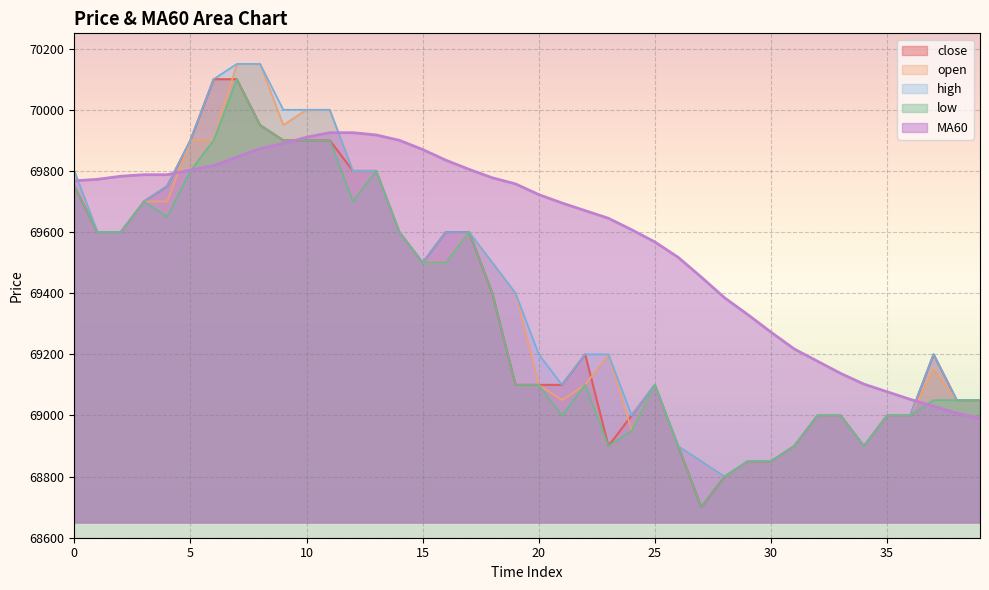

How many interior local peaks does the close series have?

3